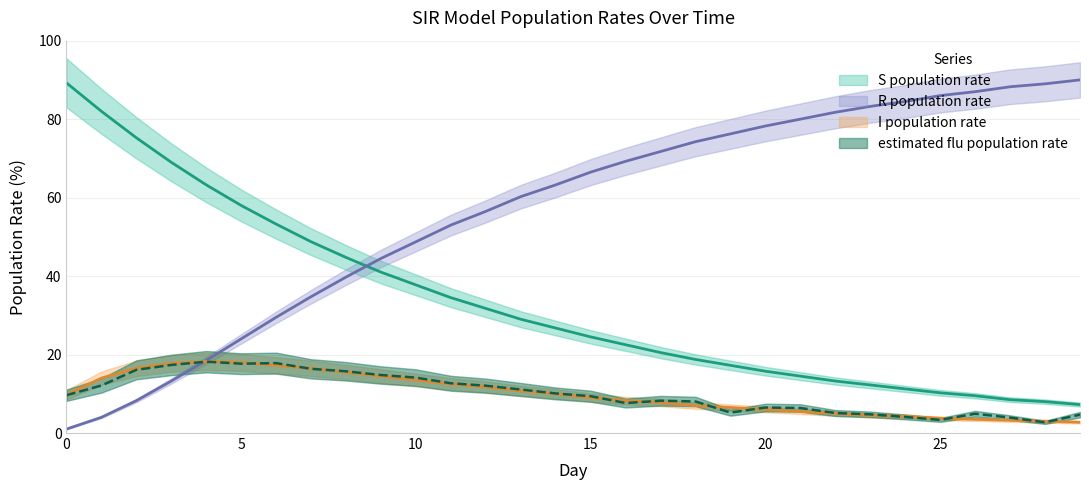

What is the minimum value for estimated flu population rate?

2.7